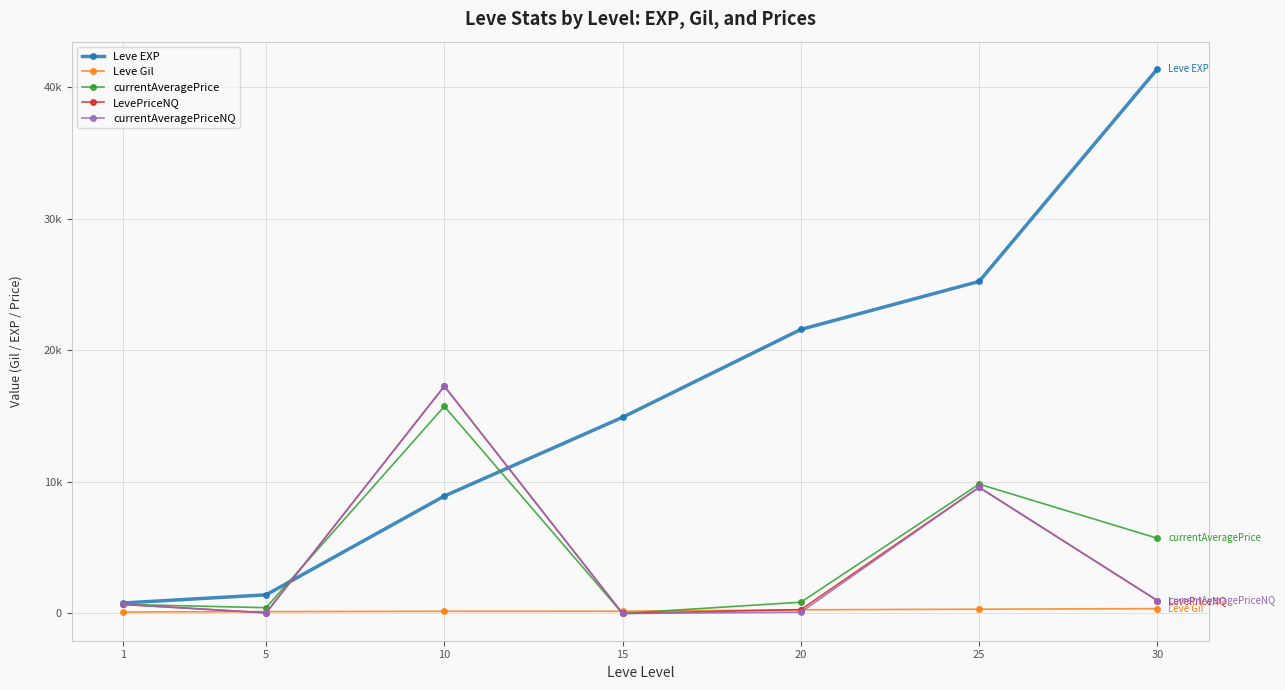

What is the total value across all series at 20?

23136.4